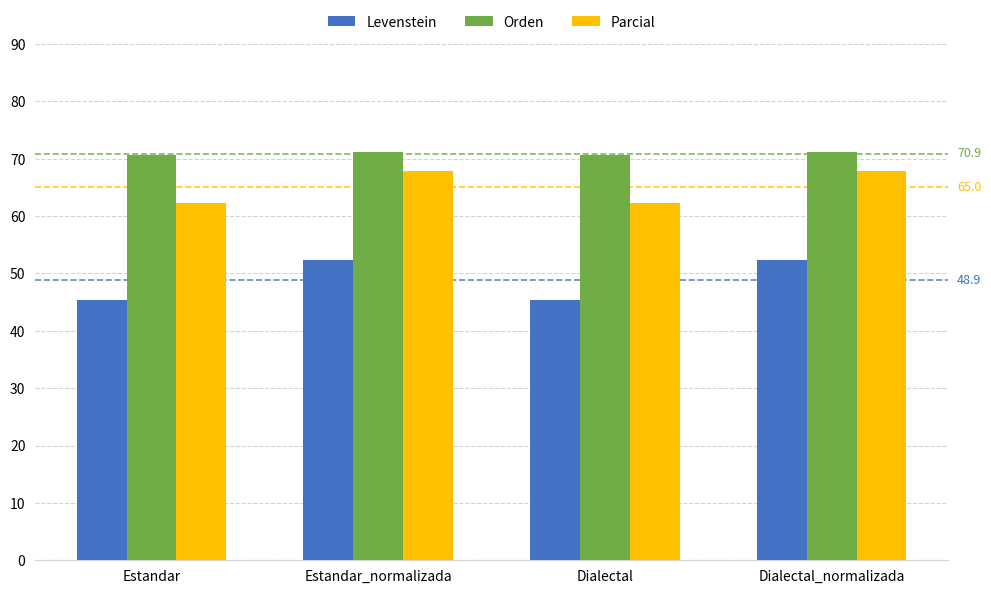

What is the smallest value displayed?

45.4